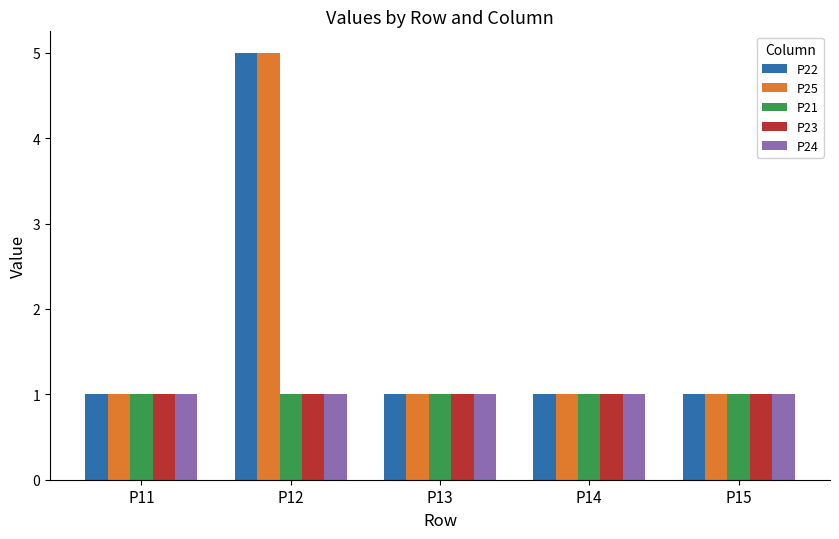

At which category is the sum across all series the highest?

P12